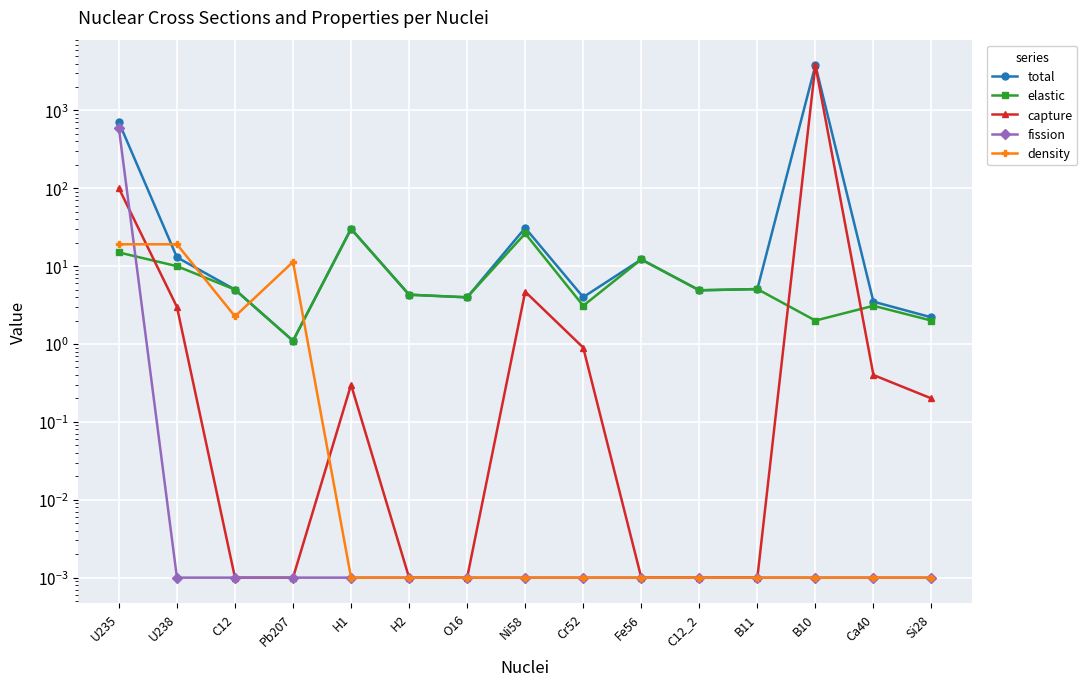

Rank the series by their maximum value, from highest to lowest.

total, capture, fission, elastic, density